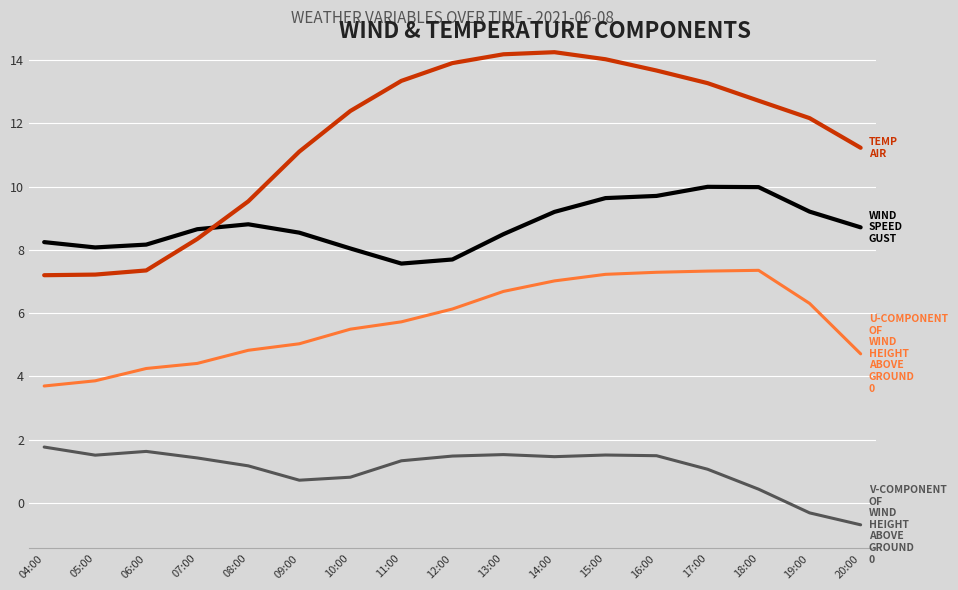

Which category has the lowest value across all series?

20:00